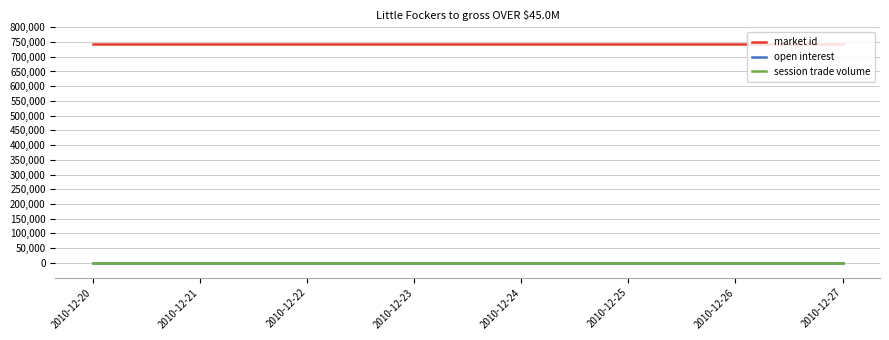

Does the chart have visible grid lines?

Yes